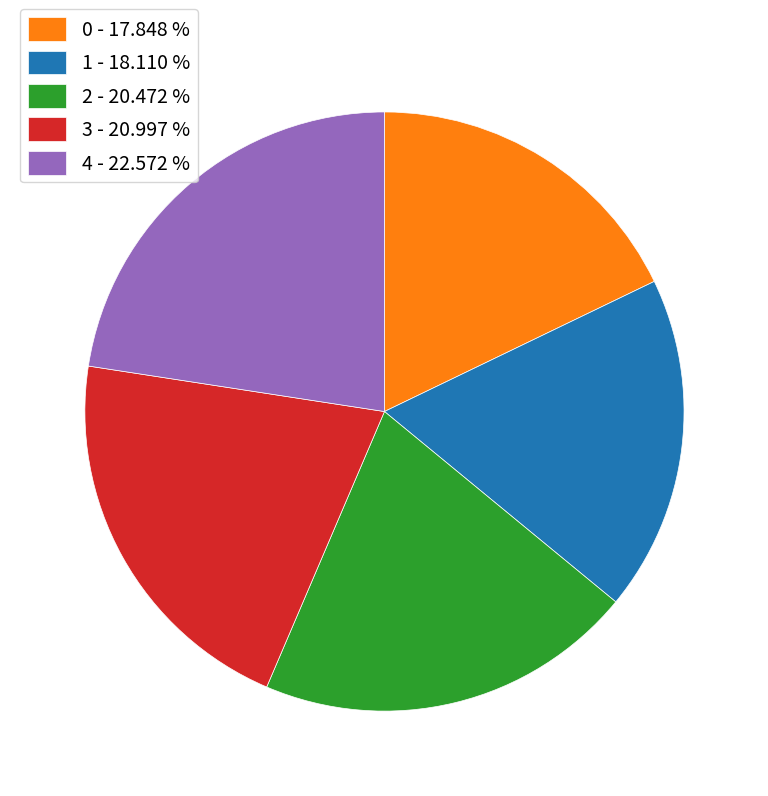

How many slices are in this pie chart?

5